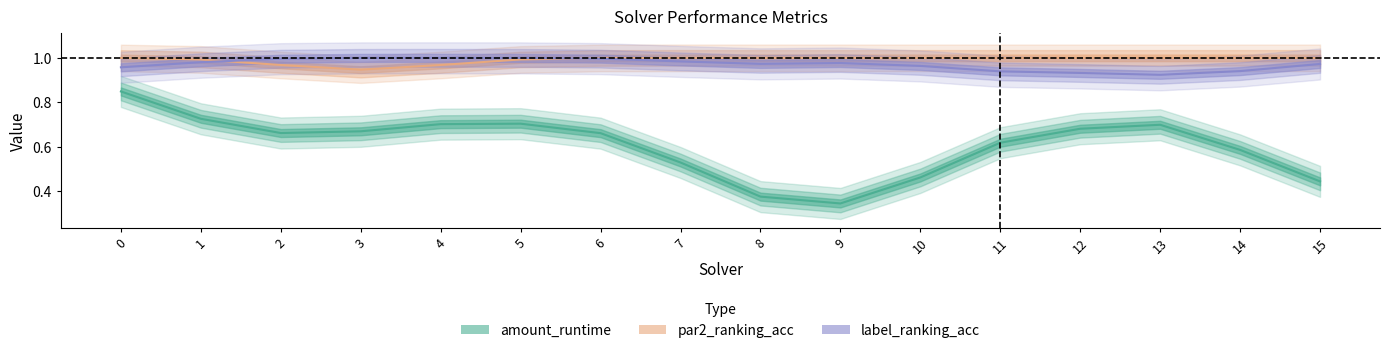

Which category has the highest value in the label_ranking_acc series?

1